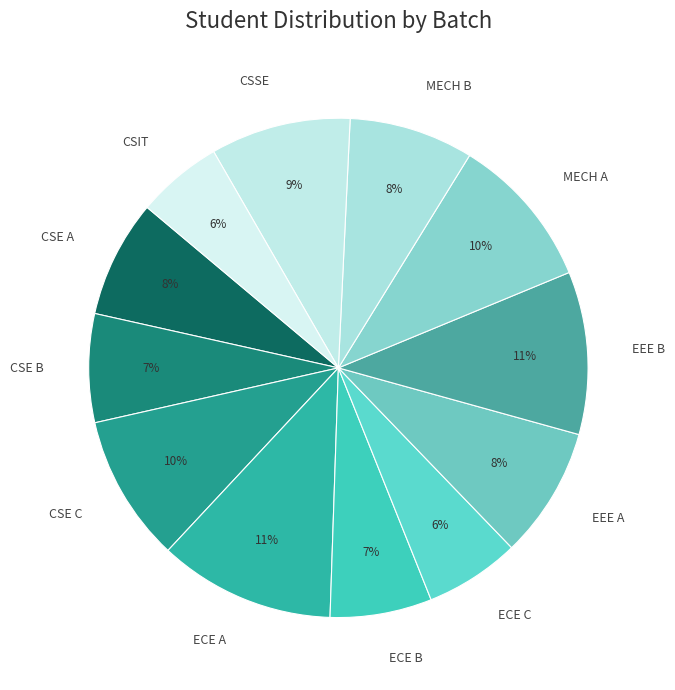

To the nearest percent, what is the average slice percentage?

8%